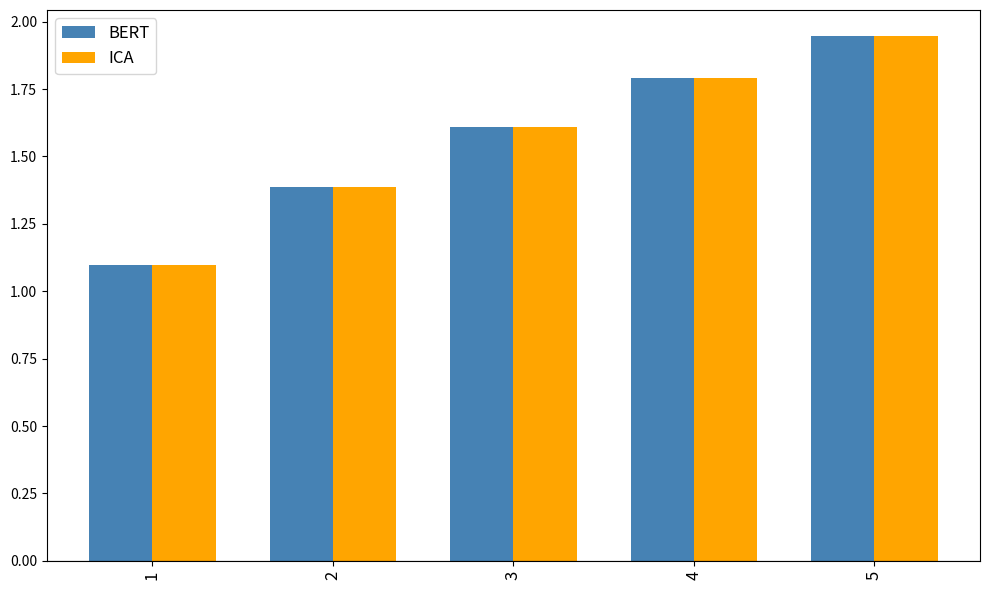

Is it true that BERT equals 1.1 at 1?

True